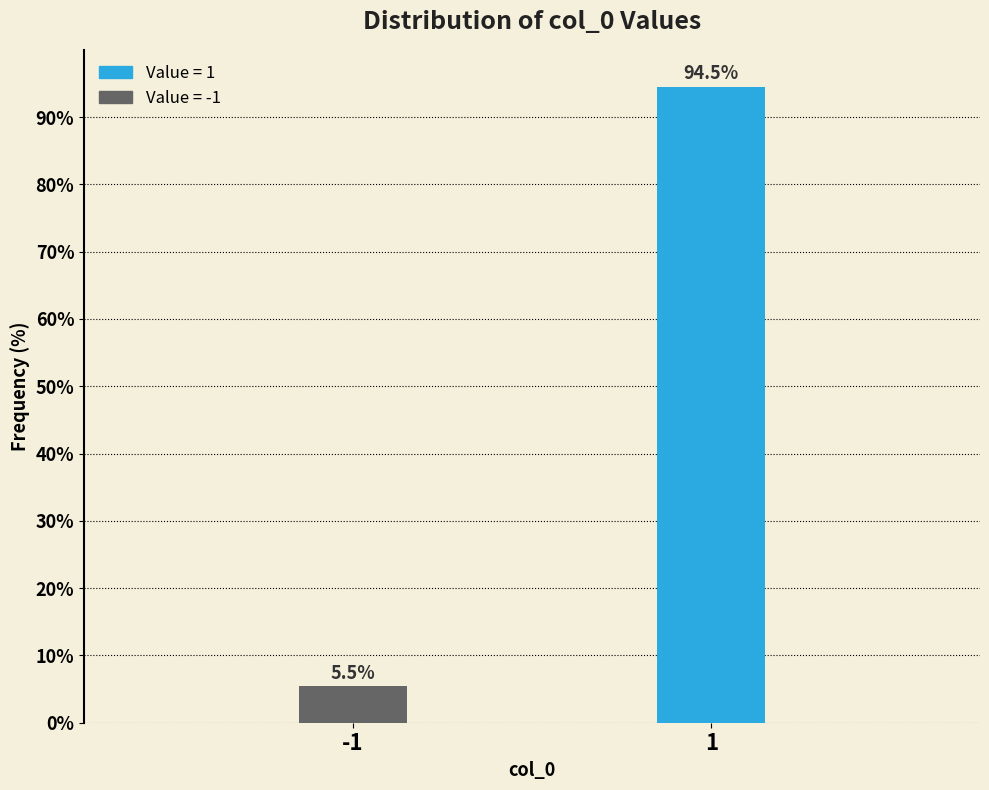

Reading left to right, extract all data points from this chart.

-1=5.5	1=94.5